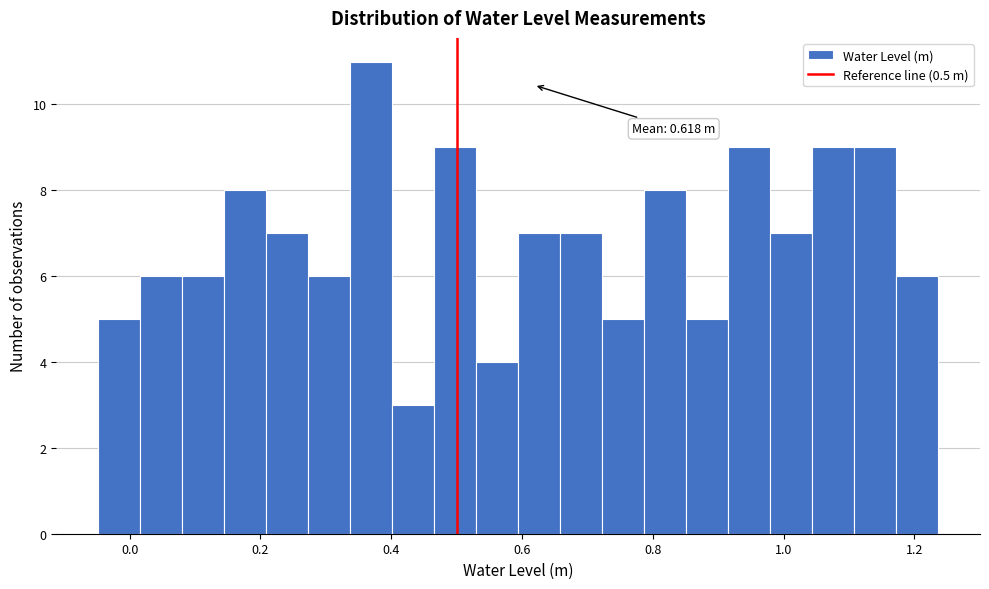

Read against the x-axis, roughly where is the centre of the tallest bar?

0.36